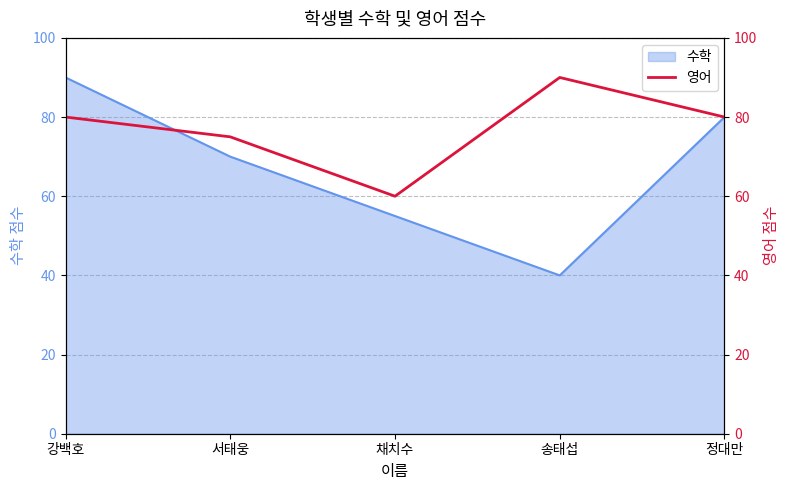

At which category does the data reach its first local valley?

채치수